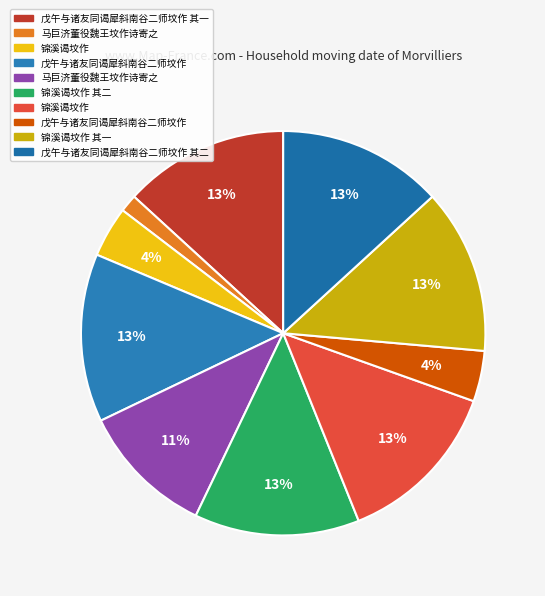

How many segments does this pie chart have?

10